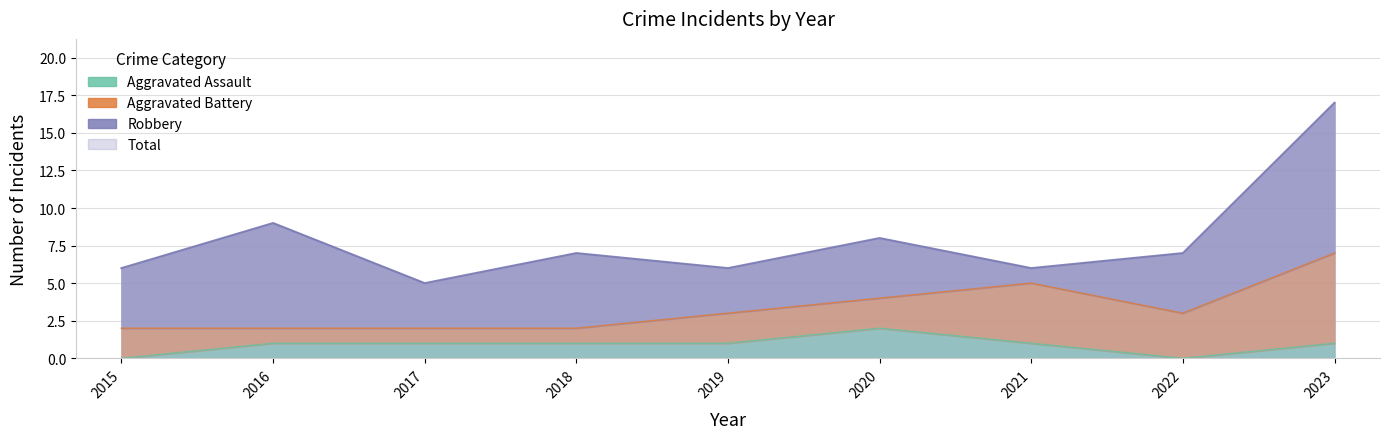

What is the total value across all series at 2018?

8